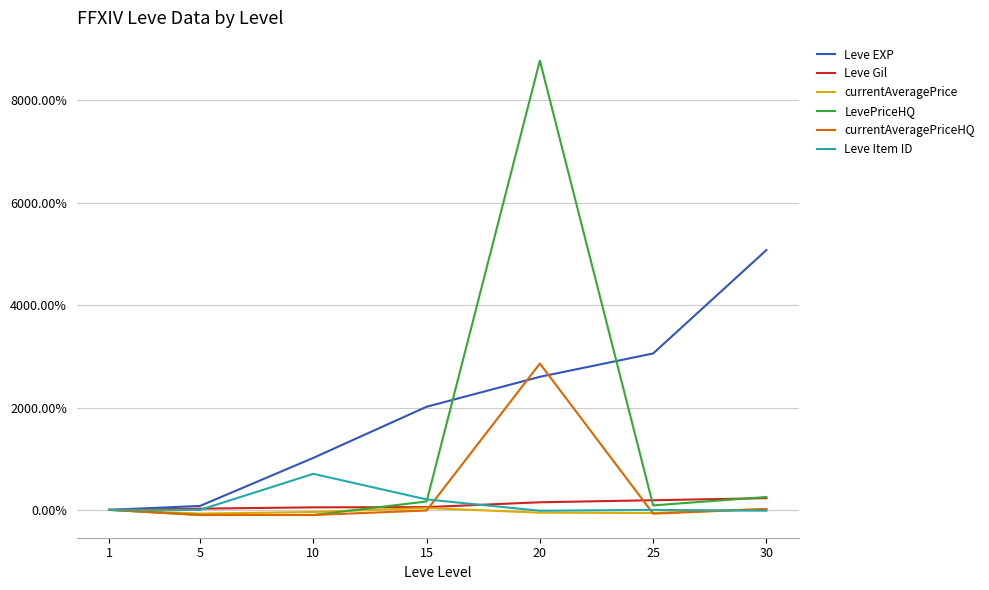

True or false: currentAveragePrice has a value of -0.4 at 10.

True